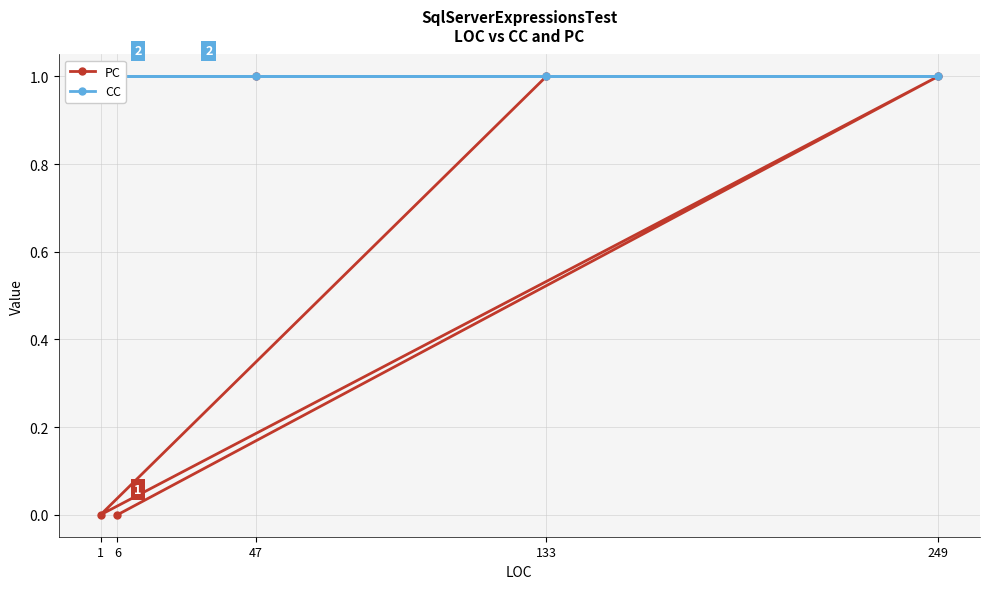

Rank the series at 133 from lowest to highest value.

PC, CC